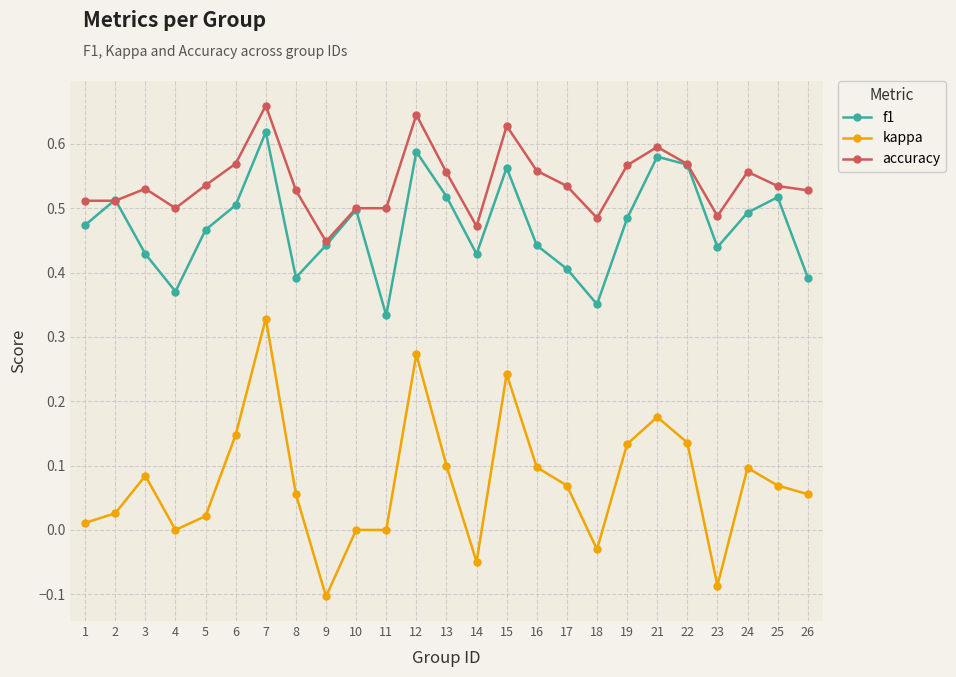

Which label corresponds to the largest value in the chart?

7